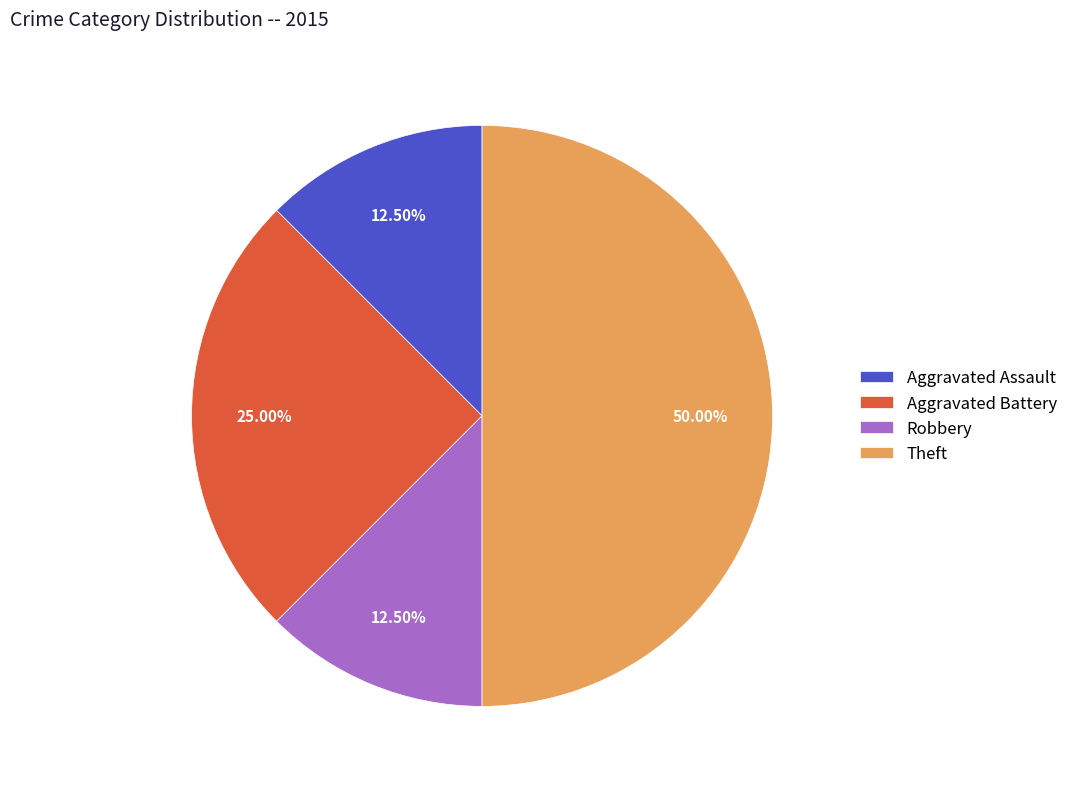

What is the largest slice in the pie chart?

Theft